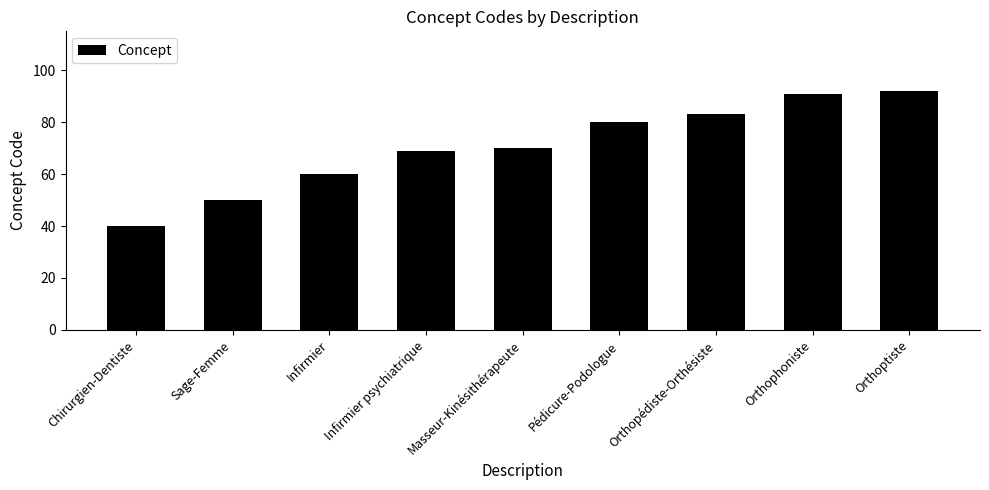

List the labels in order of value, smallest first.

Chirurgien-Dentiste, Sage-Femme, Infirmier, Infirmier psychiatrique, Masseur-Kinésithérapeute, Pédicure-Podologue, Orthopédiste-Orthésiste, Orthophoniste, Orthoptiste